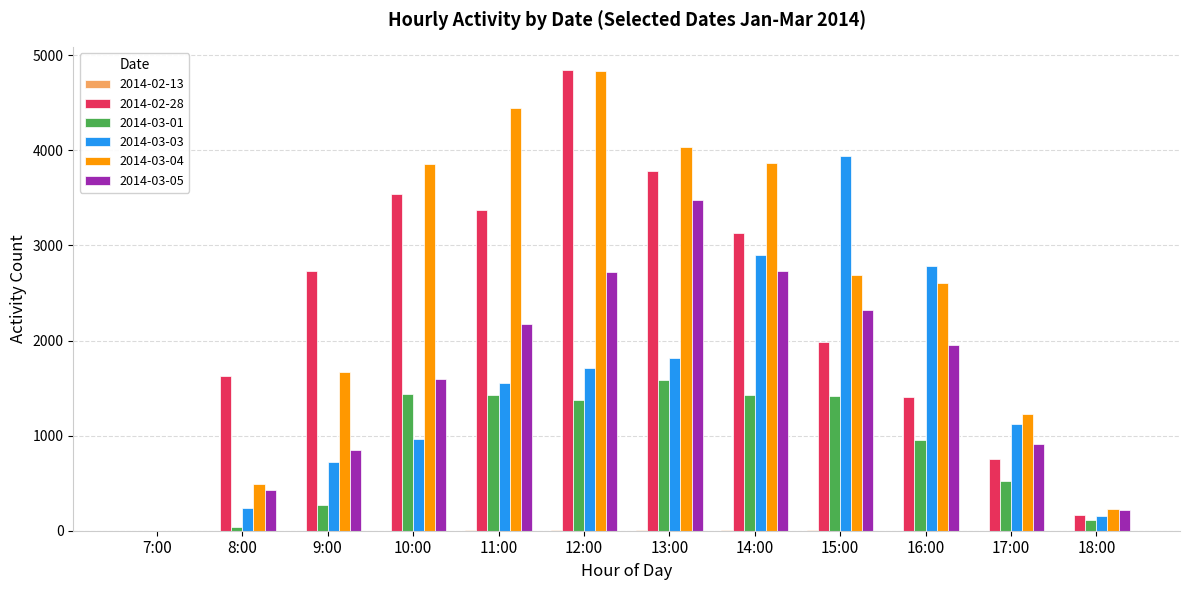

What is the greatest value displayed?

4846